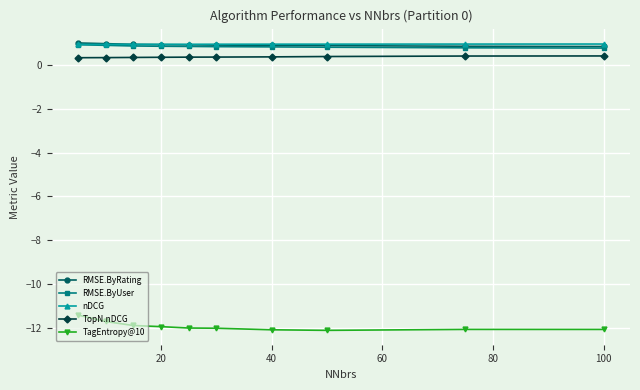

At how many categories does at least one series exceed -7?

10